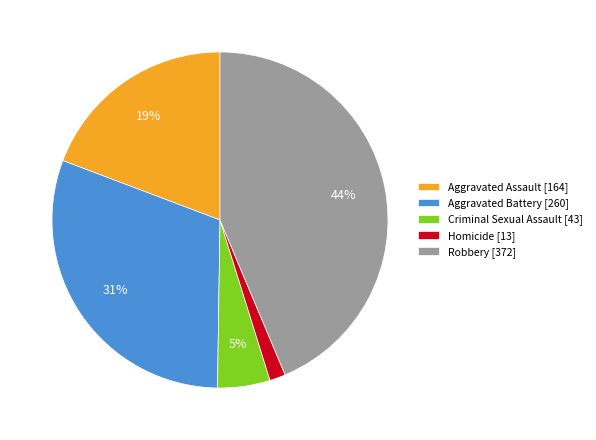

Which category has the smallest portion of the pie?

Homicide